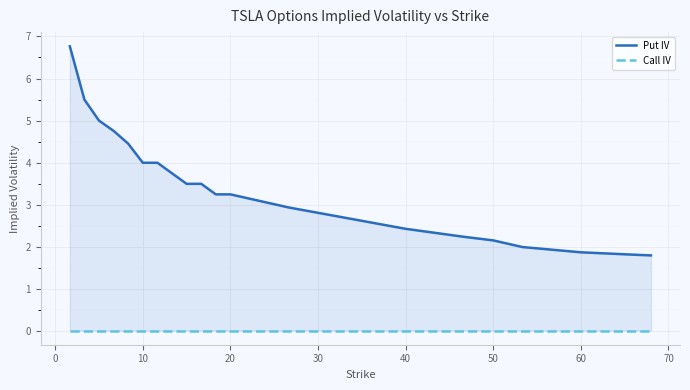

True or false: Put IV and Call IV intersect in this chart.

False